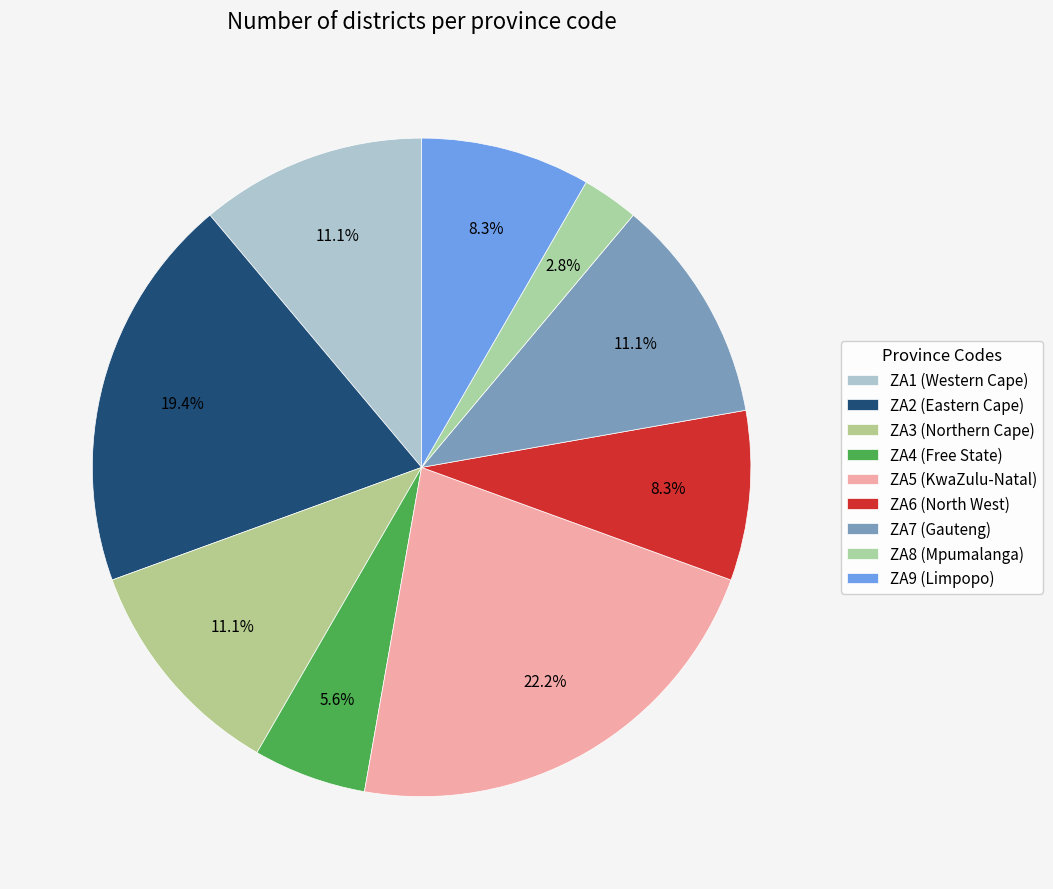

How many segments does this pie chart have?

9